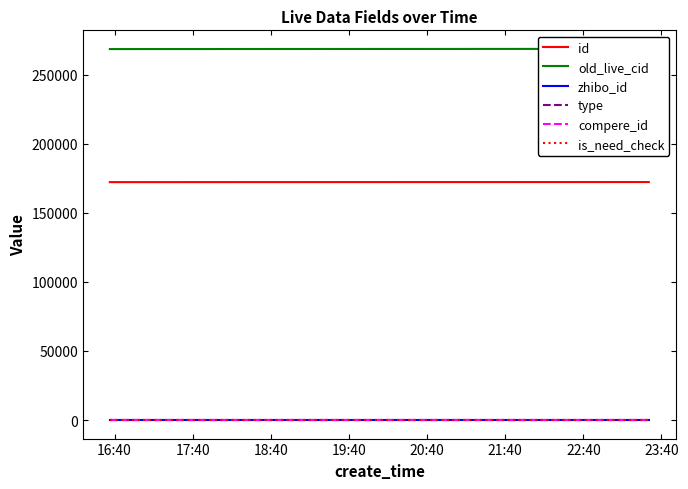

True or false: zhibo_id and old_live_cid cross at least once.

False